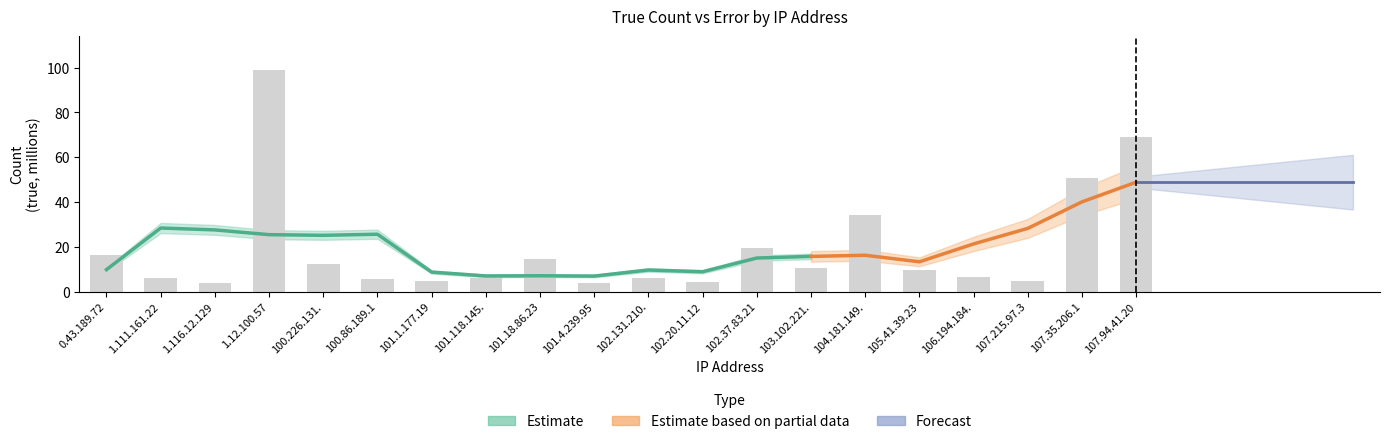

Which has a higher value, 1.116.12.129 or 102.37.83.21?

102.37.83.21